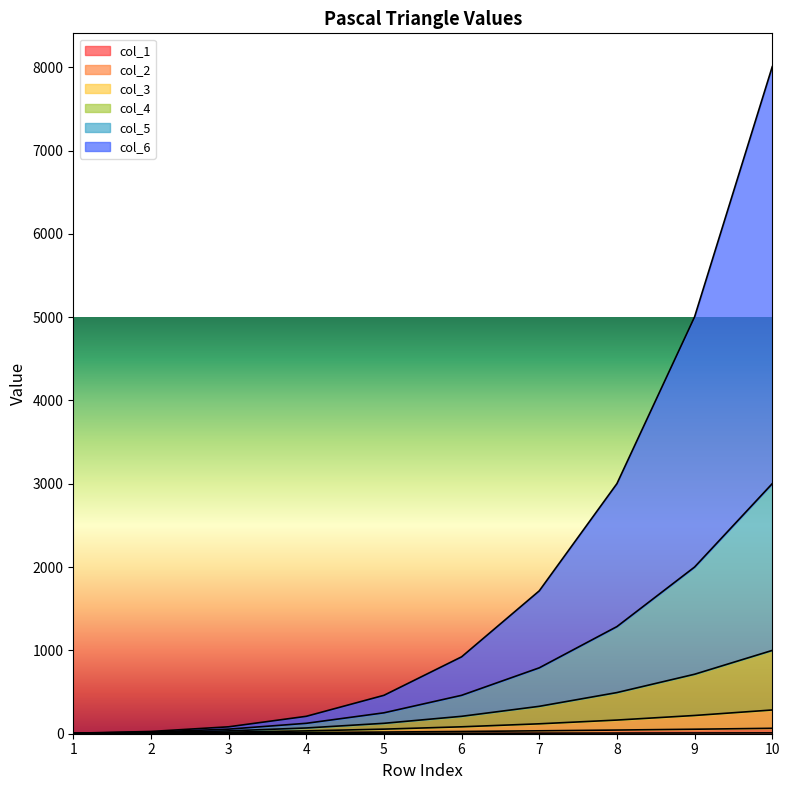

At which label does col_4 first exceed 209?

7